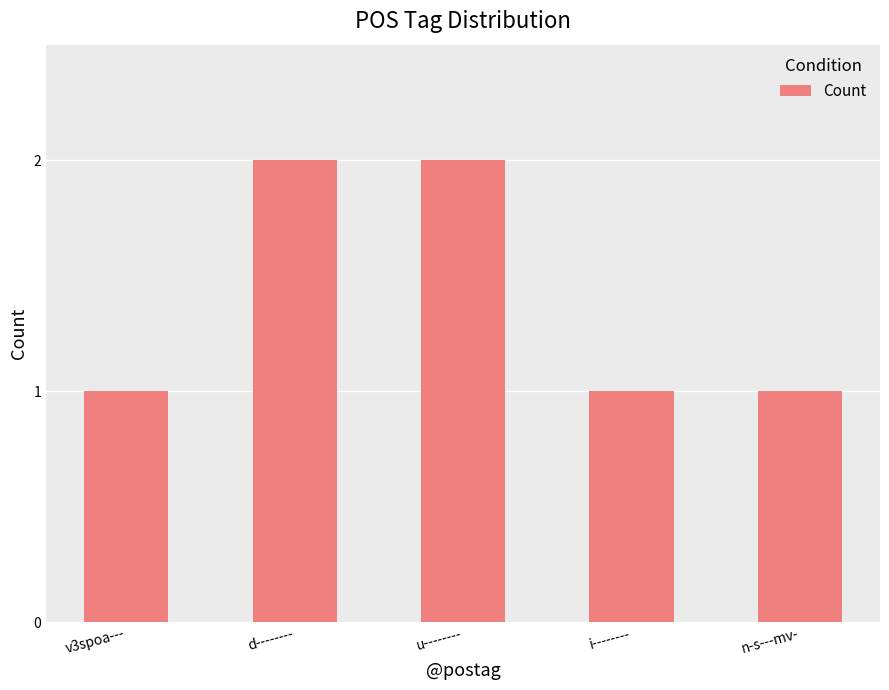

What is the average value?

1